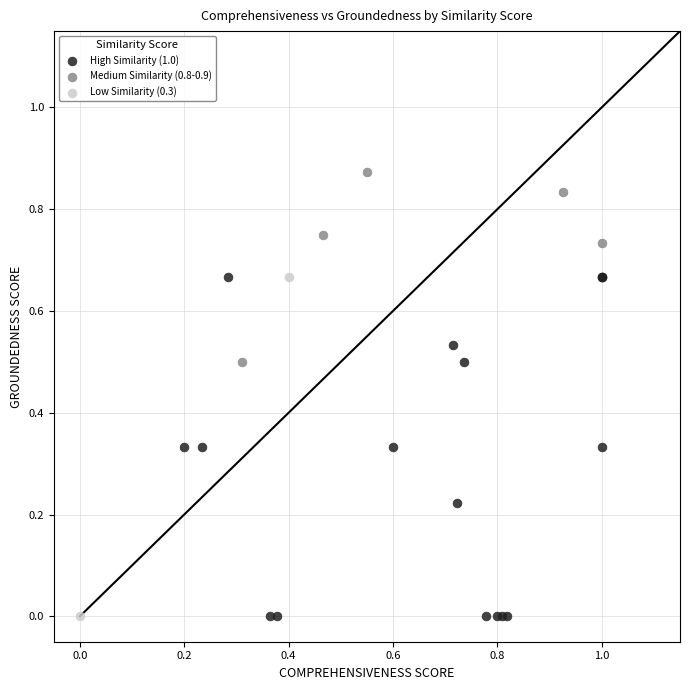

What are all the series names shown in the legend?

High Similarity (1.0), Medium Similarity (0.8-0.9), Low Similarity (0.3)